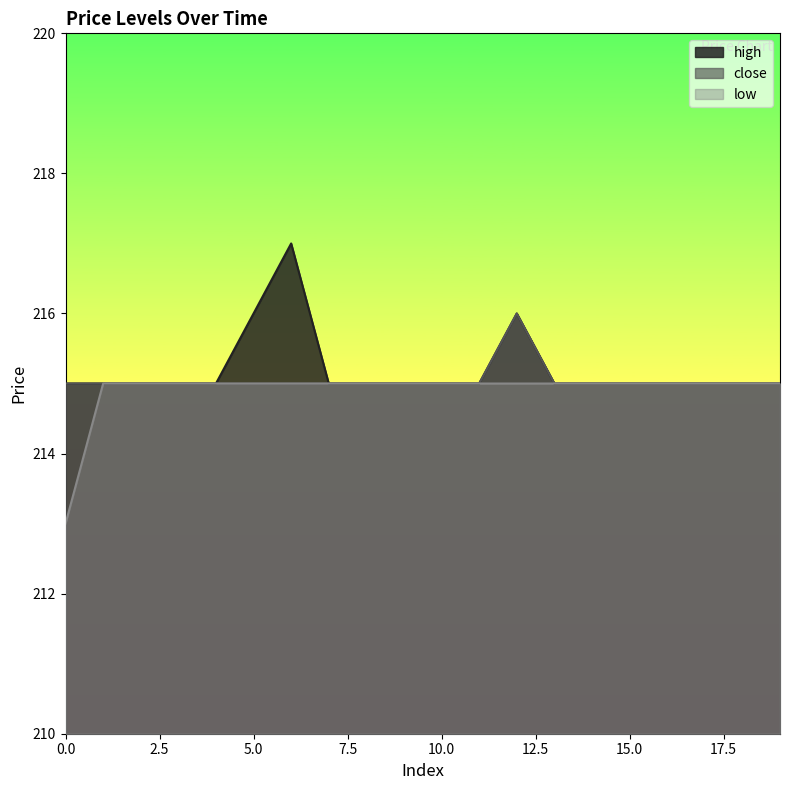

How many lines are shown in the chart?

3